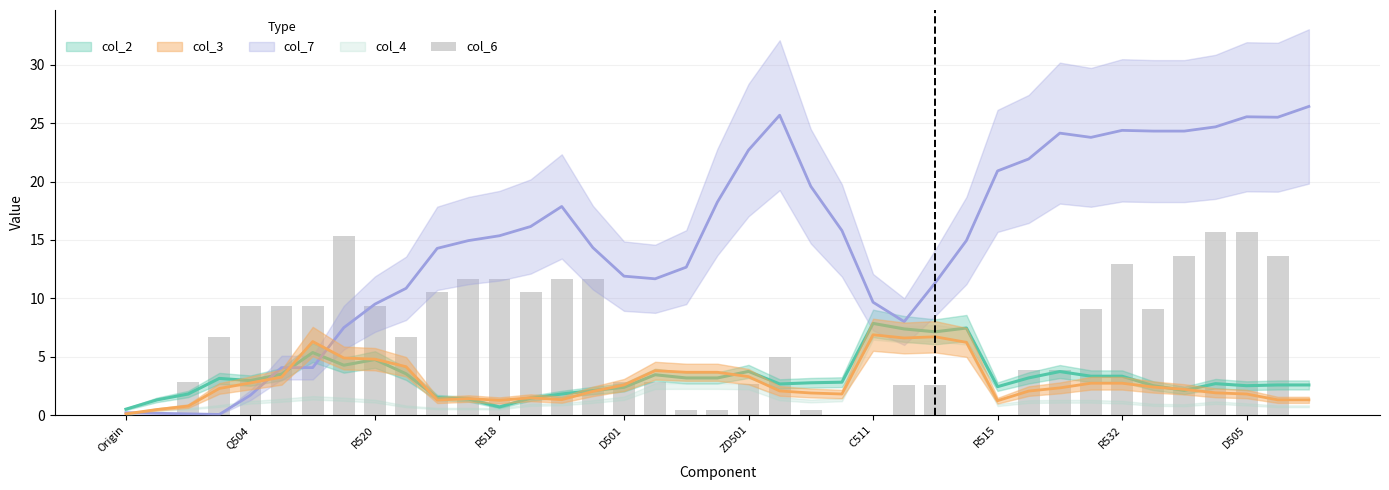

What position from the right is 19?

20